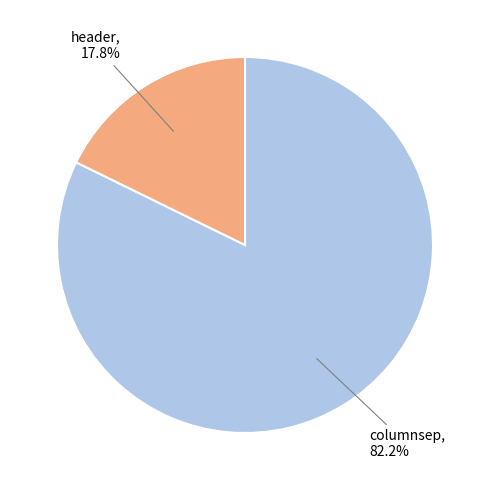

Combined, what portion of the pie is header and columnsep?

100.0%